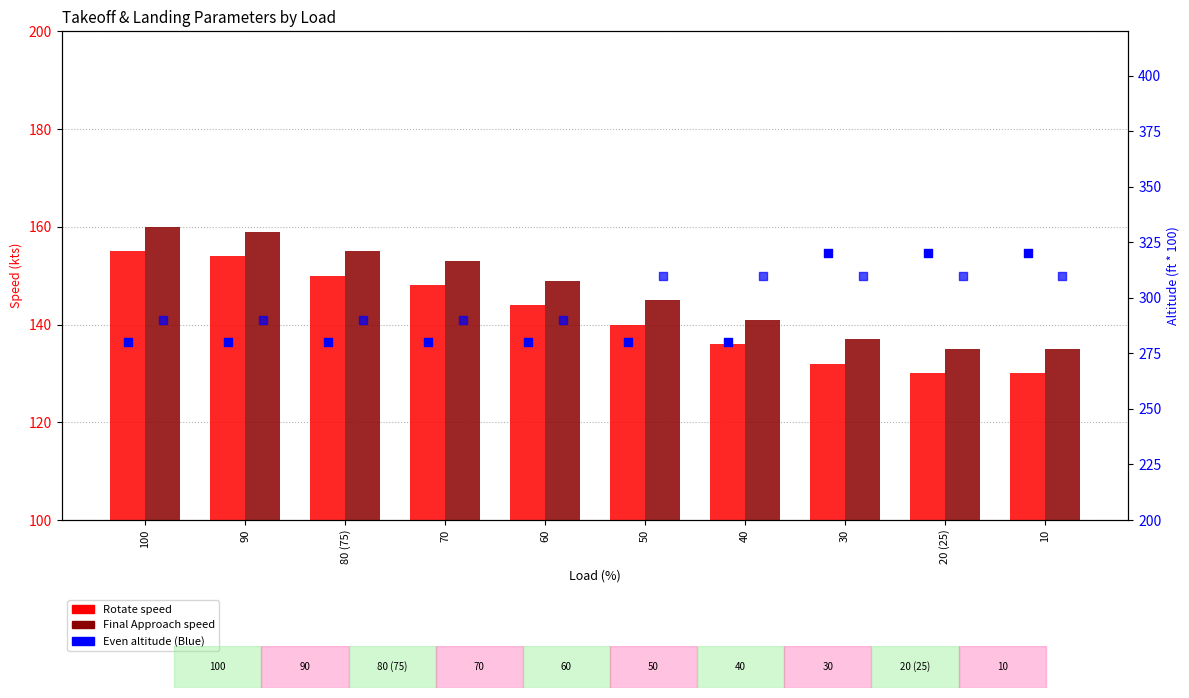

What is the total value across all series at 20 (25)?

895